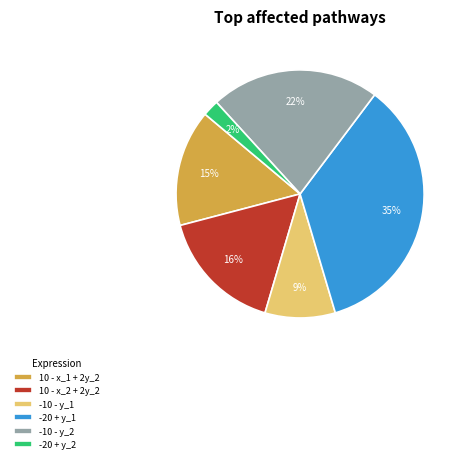

What percentage is the -10 - y_2 slice, to the nearest percent?

22%